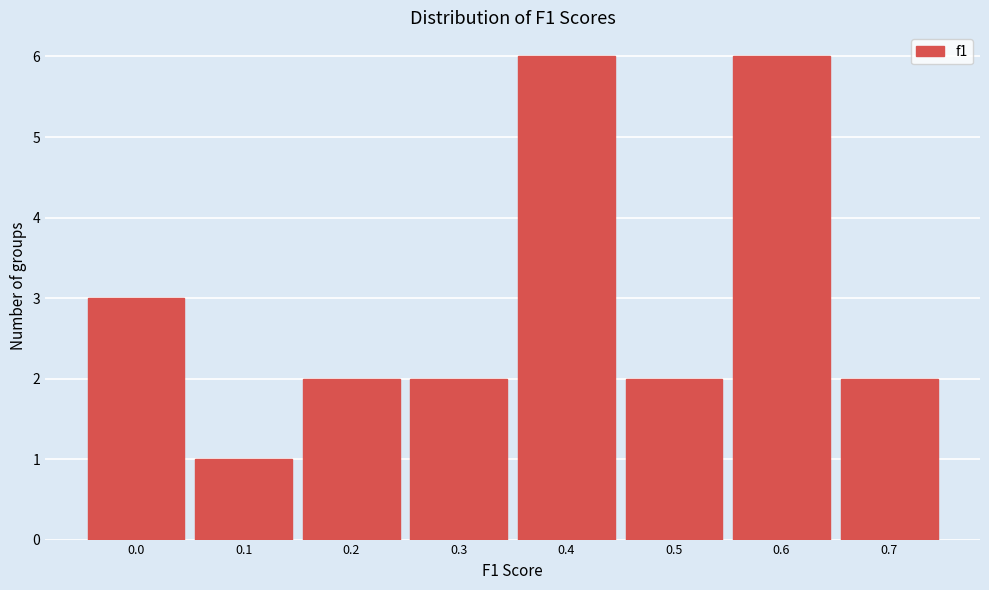

Reading left to right, what are all the values shown in this chart?

3	1	2	2	6	2	6	2